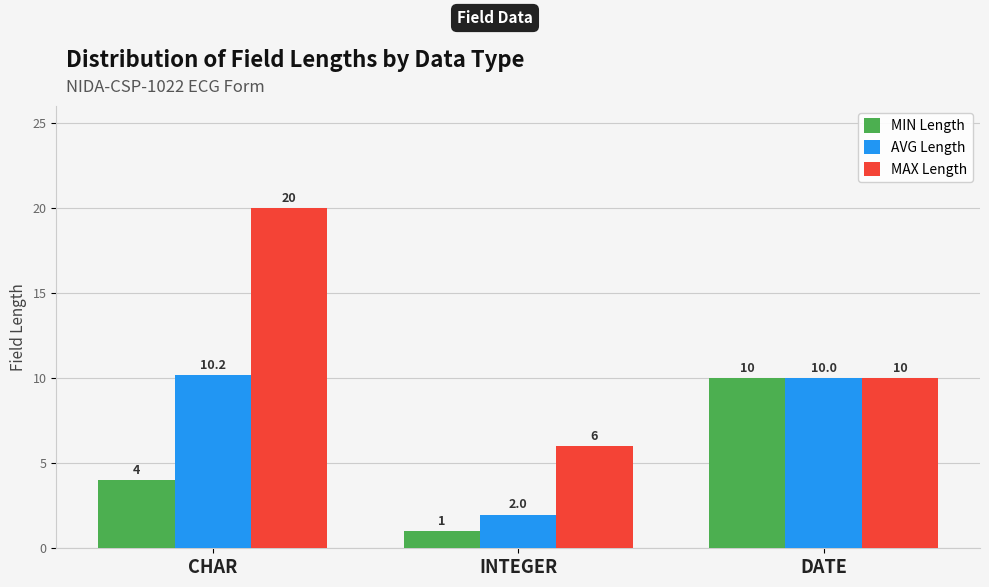

Which series has the widest spread of values?

MAX Length